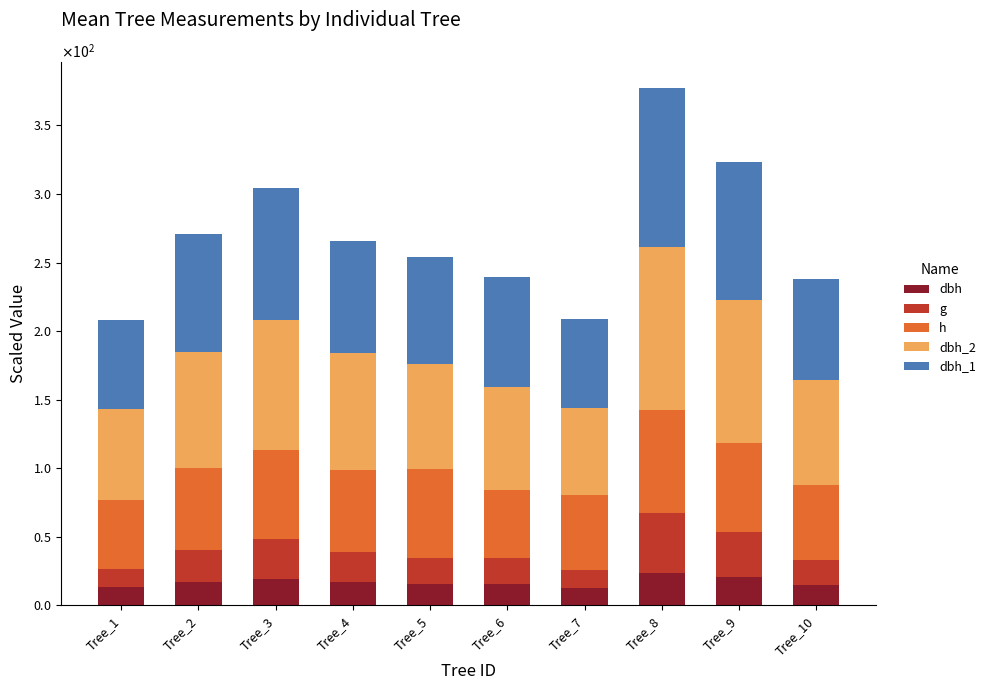

What is the sum of all h values?

600.0